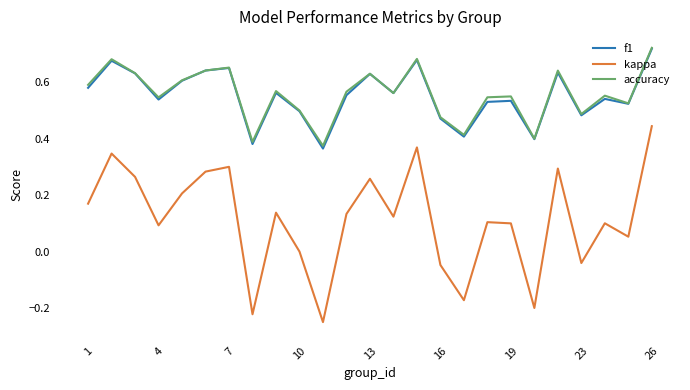

Which series has the largest range (max minus min)?

kappa